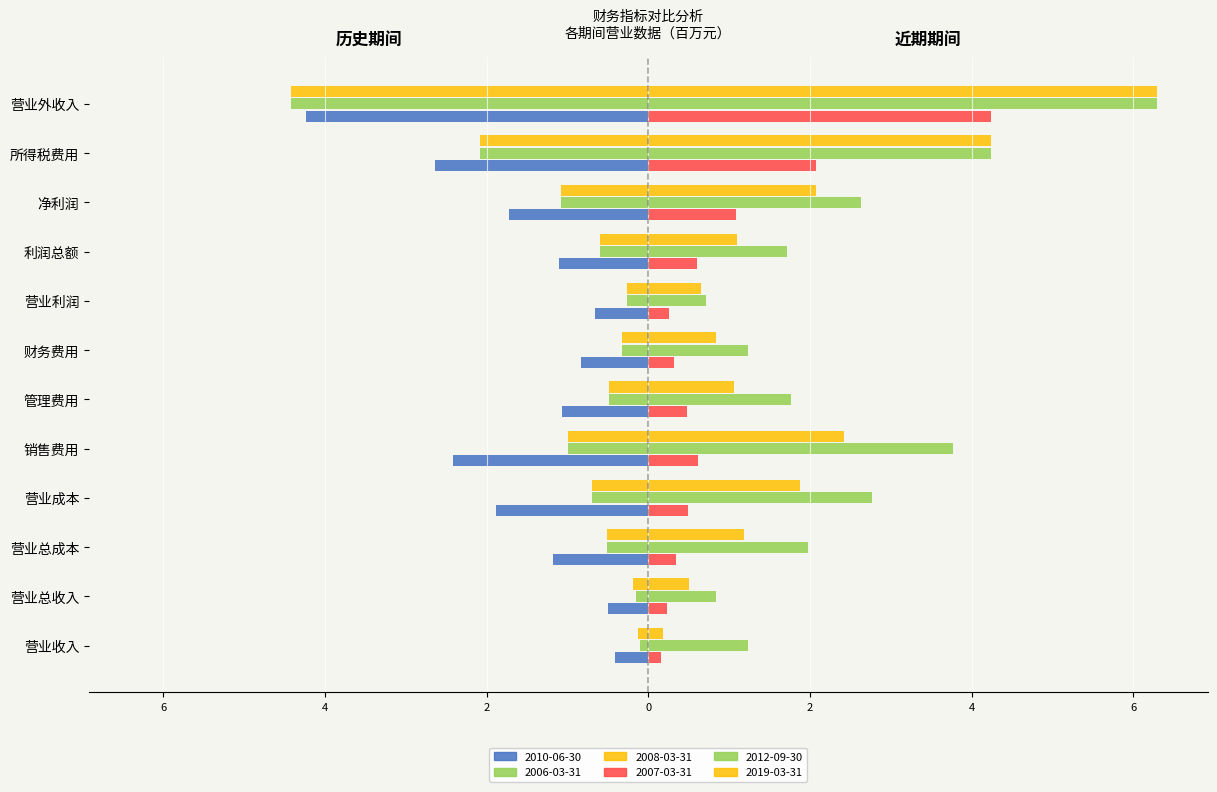

Which series changed the most between 财务费用 and 净利润?

2012-09-30